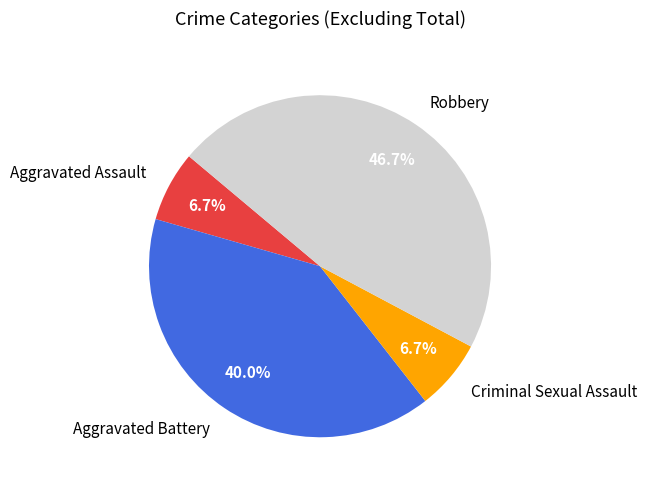

Does any single category account for the majority?

No